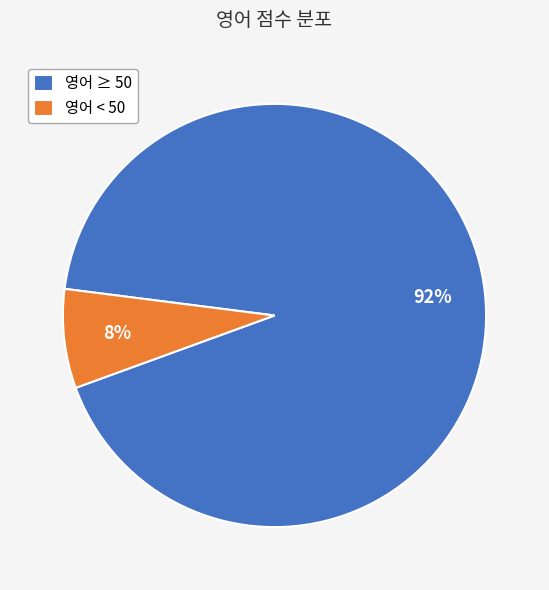

Between 영어 ≥ 50 and 영어 < 50, which is larger?

영어 ≥ 50